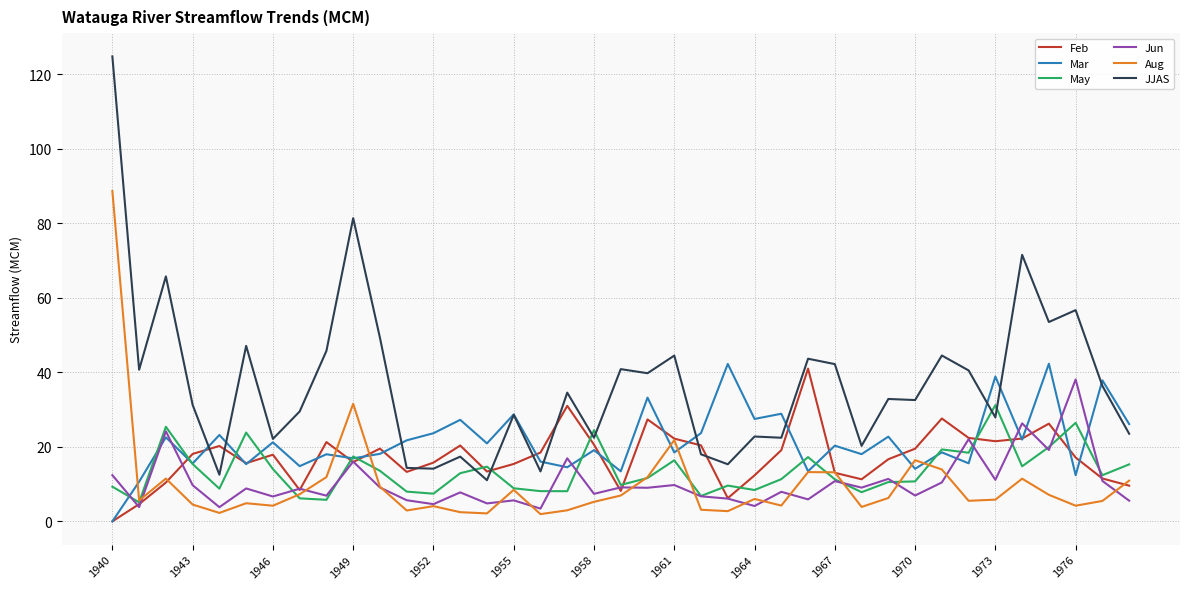

Which series has the largest total across all categories?

JJAS